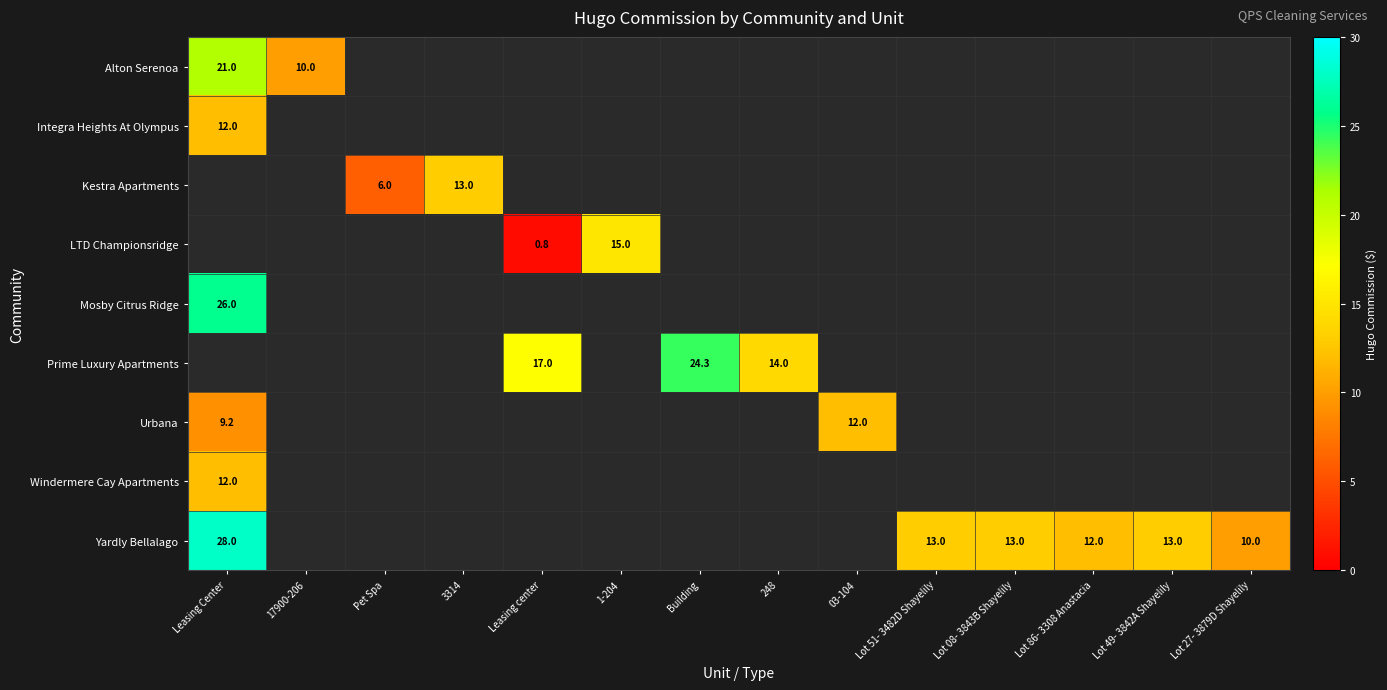

What is the minimum value shown in the chart?

0.8